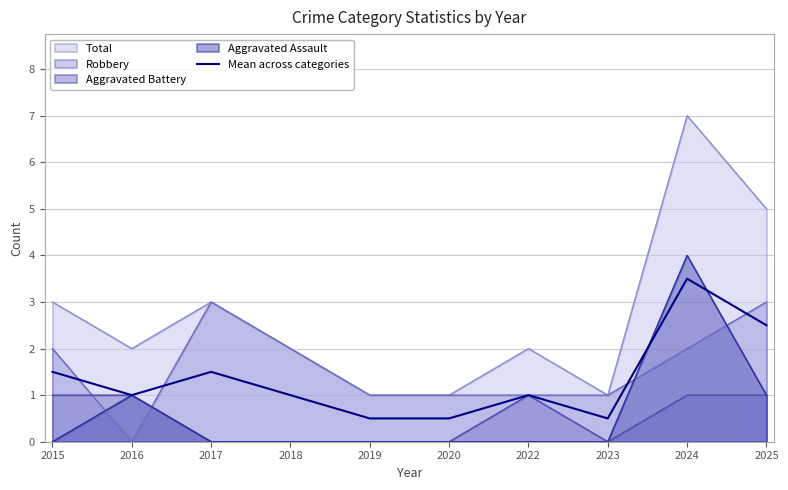

How many categories are shown in the chart?

10